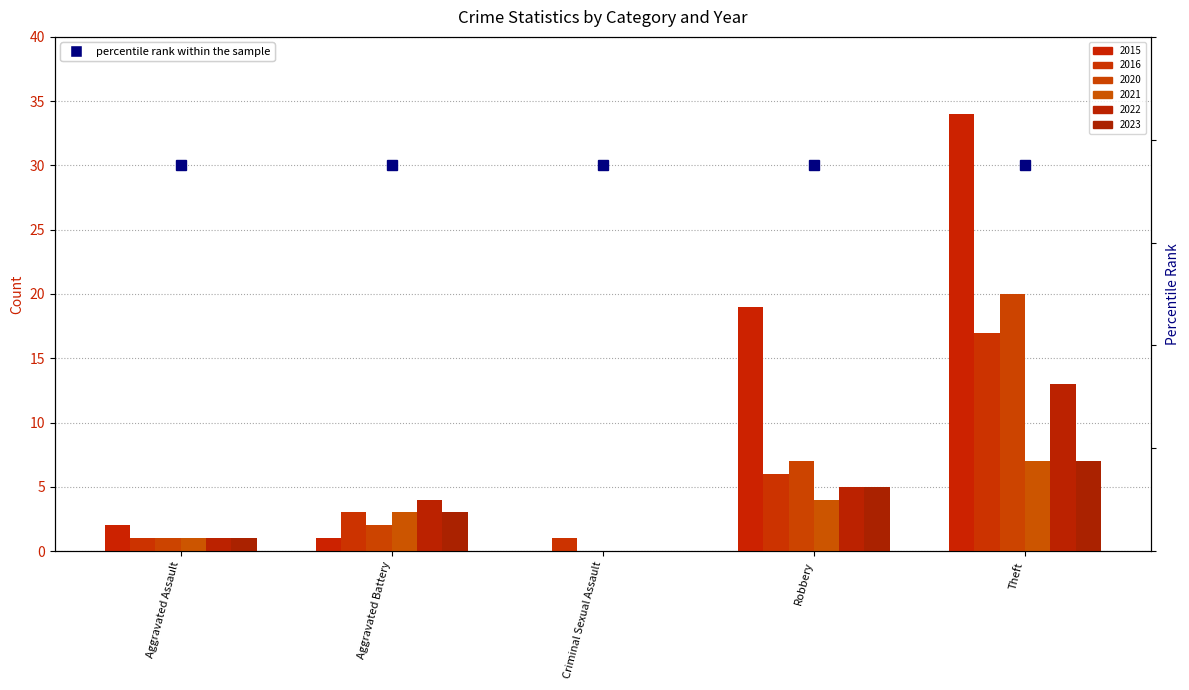

What position from the right is Criminal Sexual Assault?

3